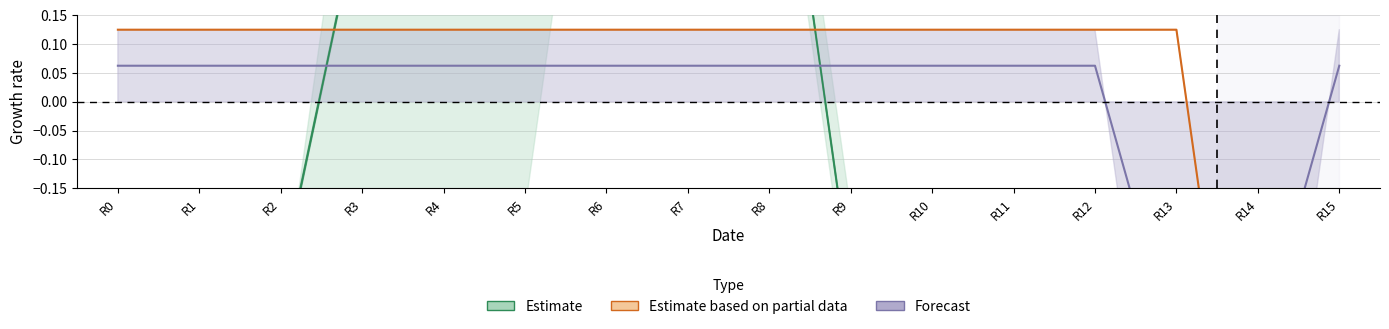

What is the total value across all series at 13?

2